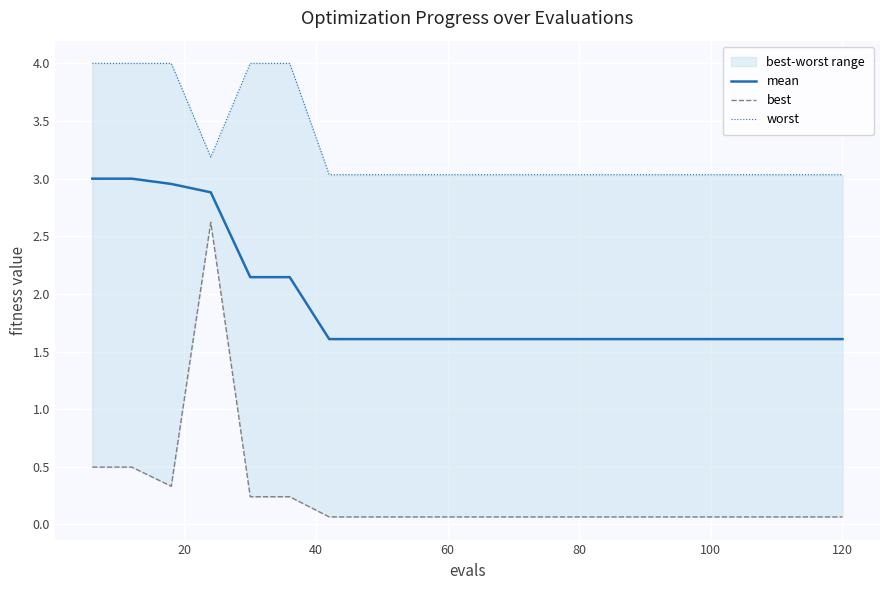

Is the value of mean at 140 greater than the value of worst at 15?

No